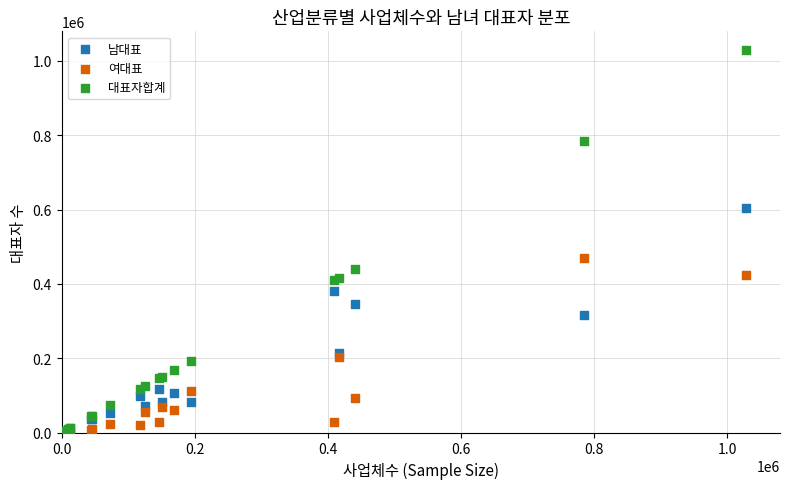

In the 남대표 series, what Y value is closest to 302330?

315323